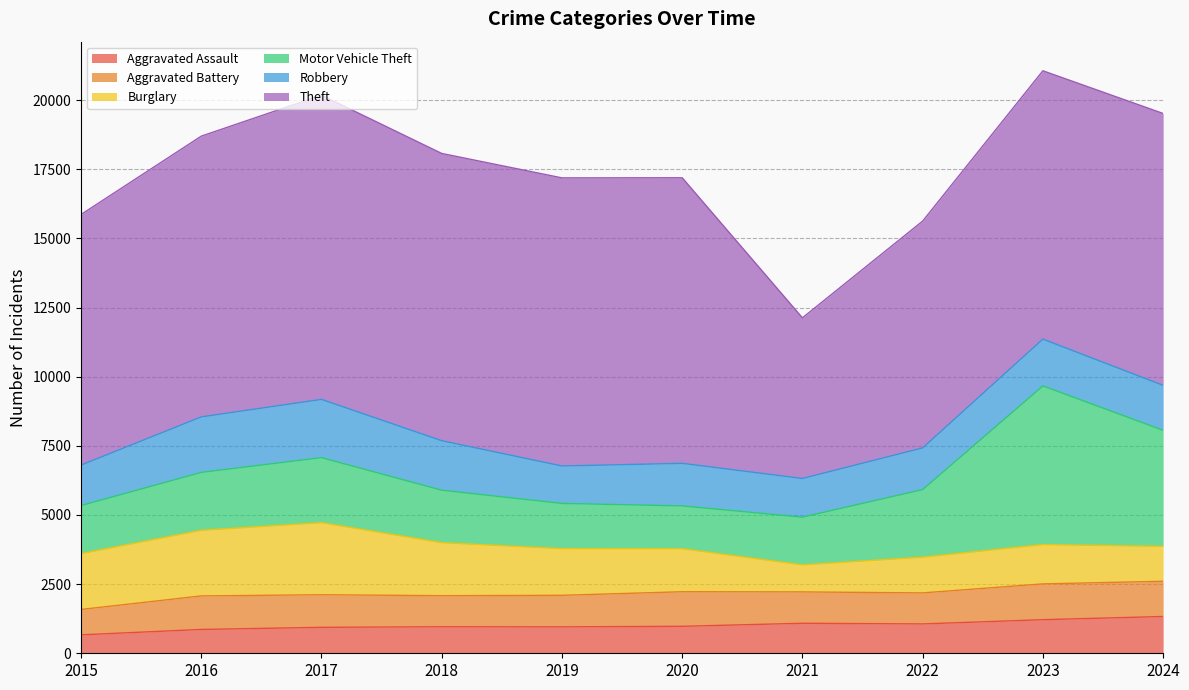

True or false: Robbery has more than 0 interior local peaks.

True